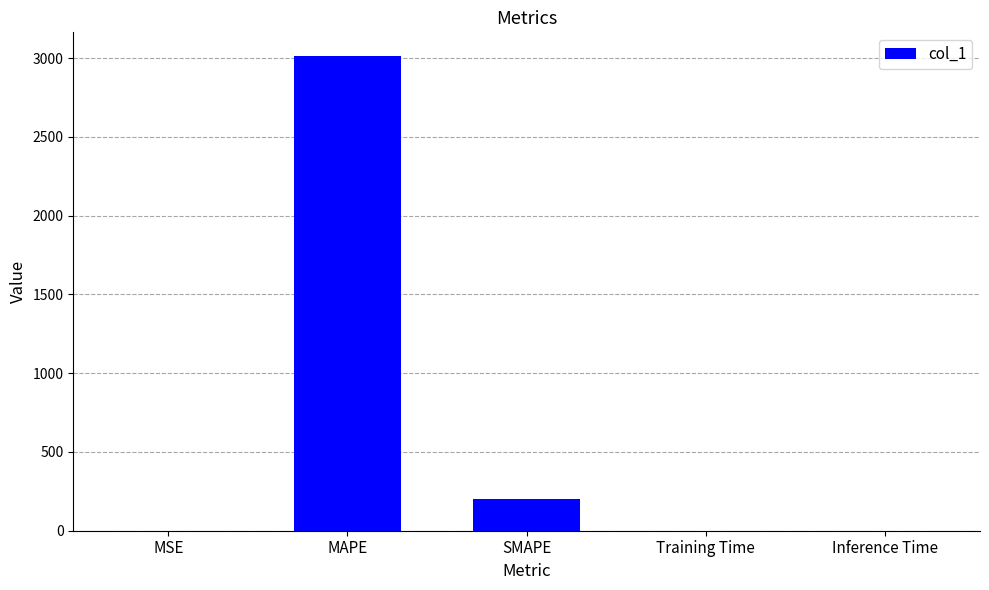

Which category has the highest value across all series?

MAPE